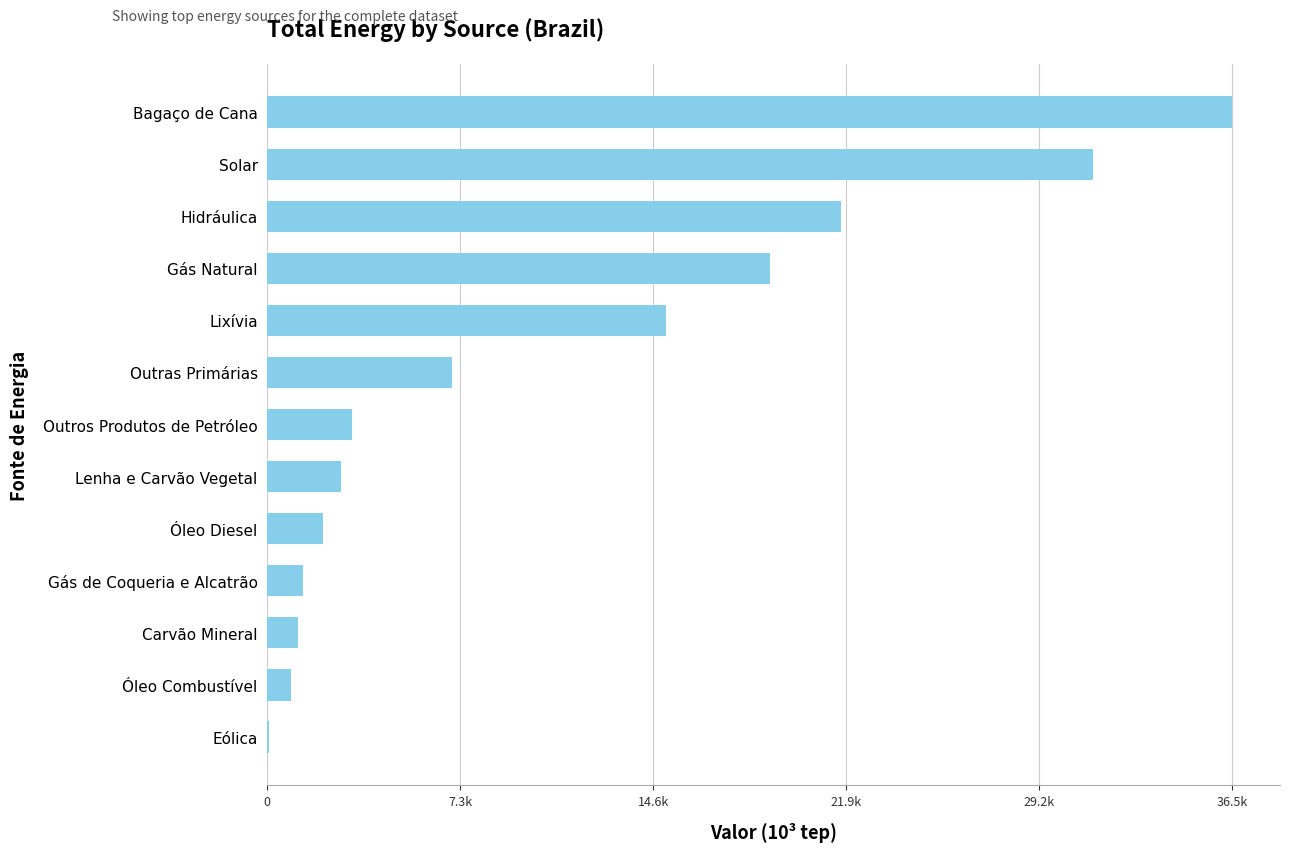

How many bars are there in total?

13